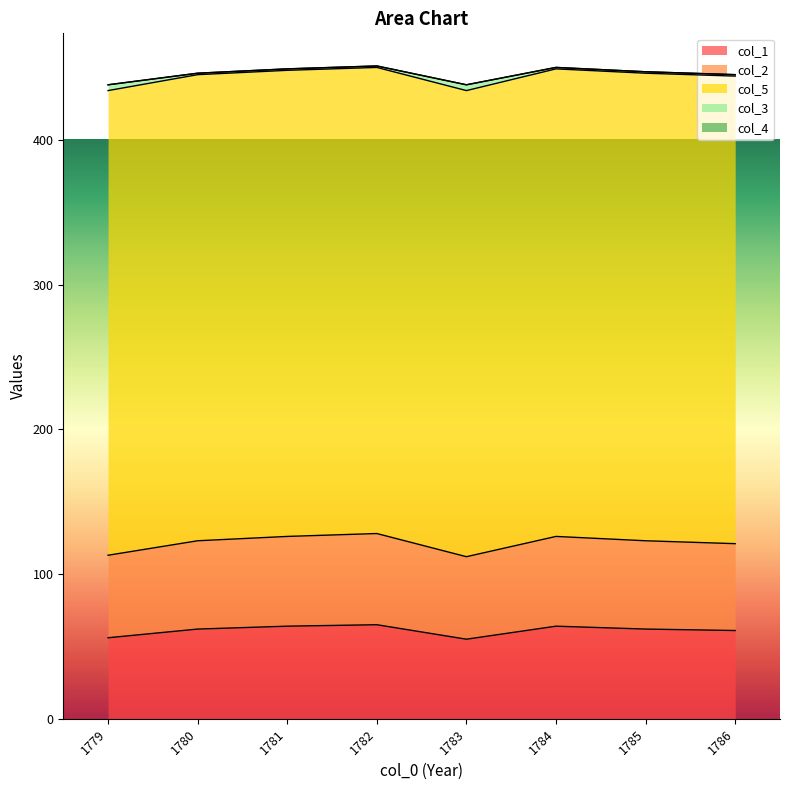

What is the difference between the maximum and minimum values in the col_2 series?

6